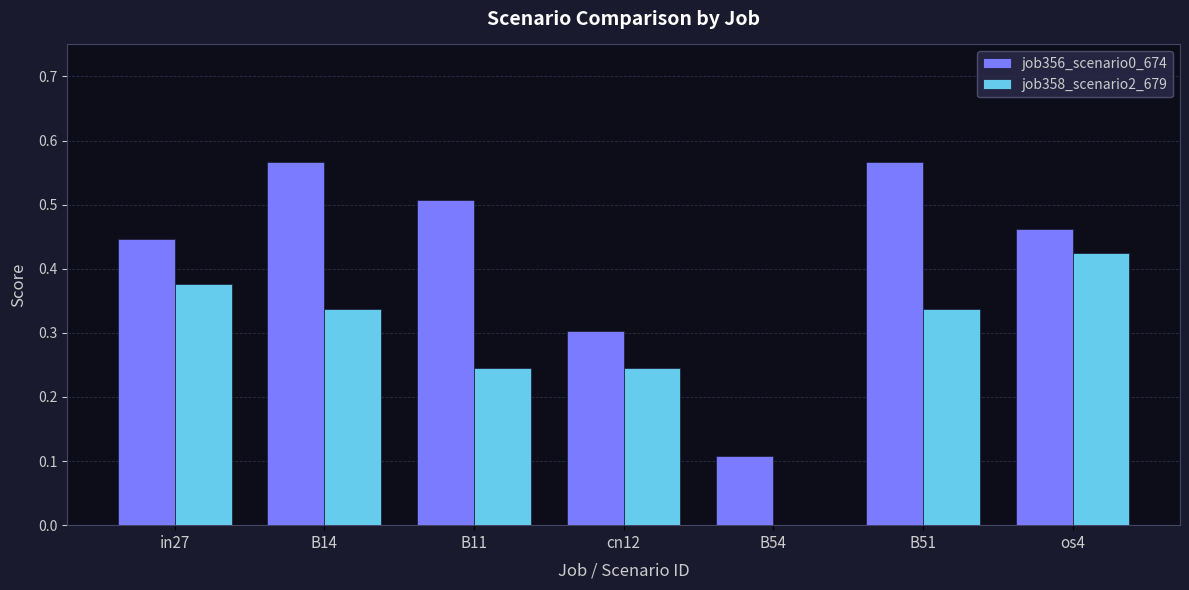

Is it true that job358_scenario2_679 equals 0.7 at os4?

False